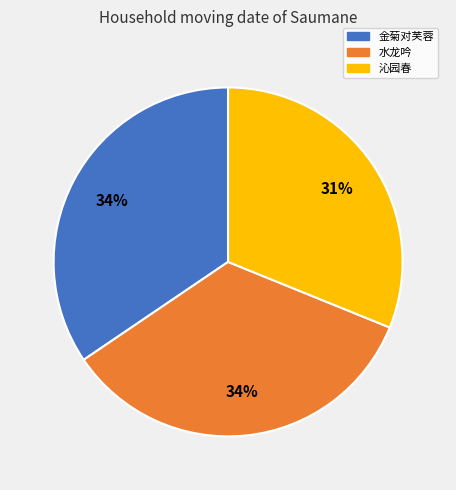

Combined, do 沁园春 and 金菊对芙蓉 account for over 50%?

Yes